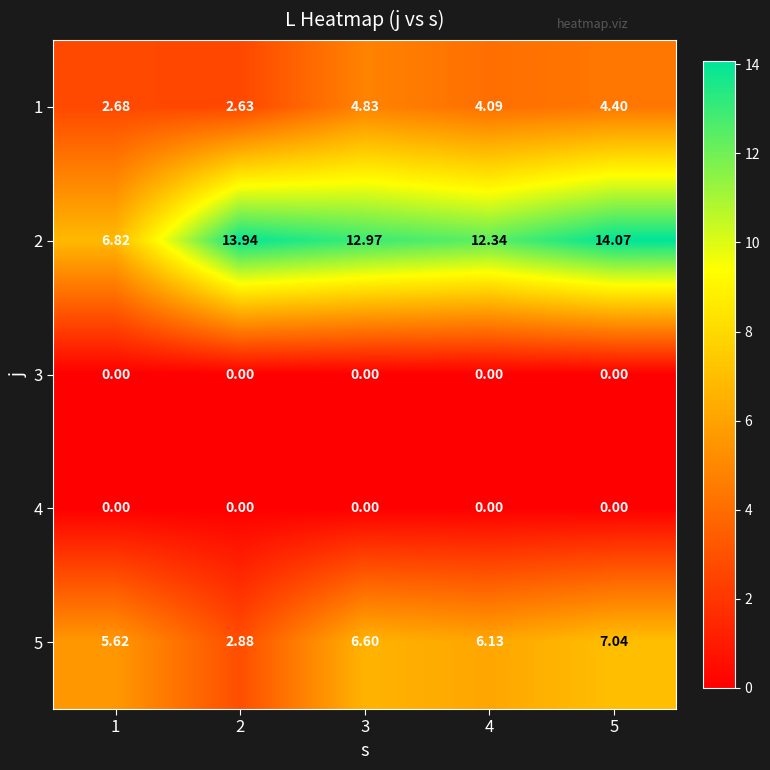

Which series has the largest range (max minus min)?

2